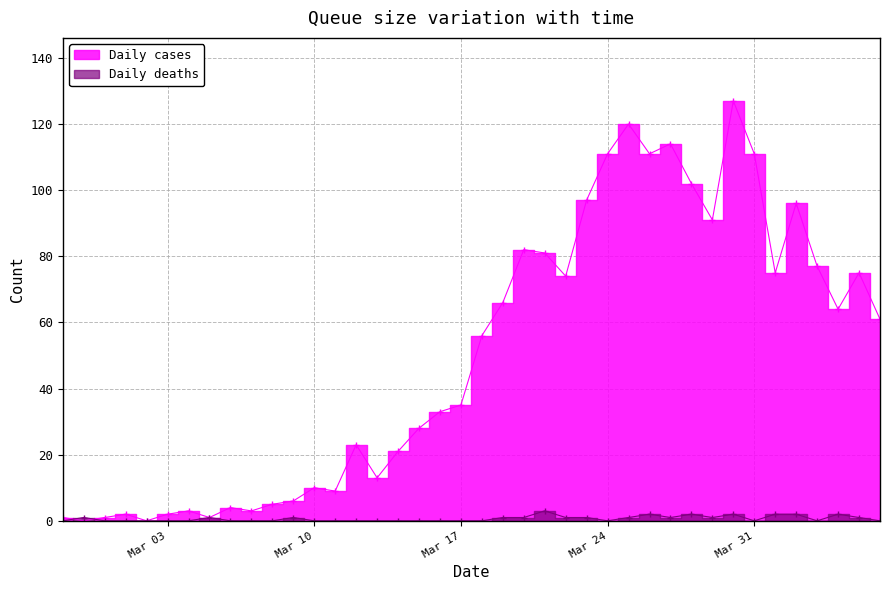

What position from the left is 2020-03-07?

10